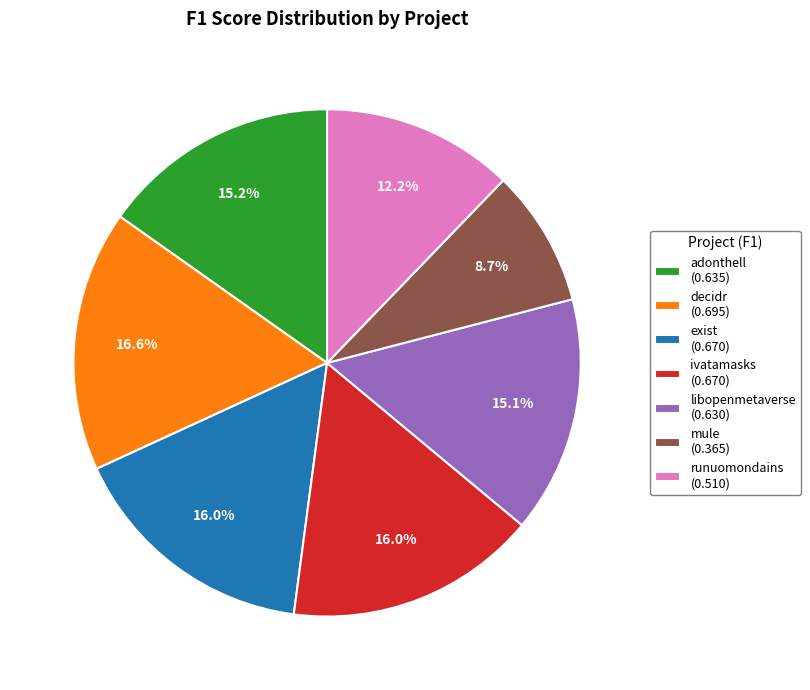

Is there a majority slice in this chart?

No